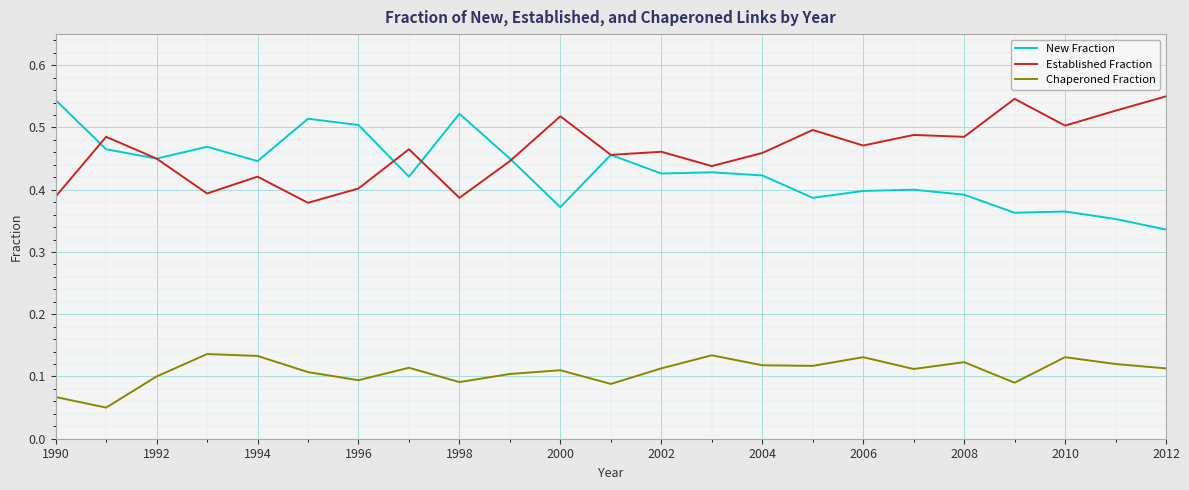

Which series has the largest total across all categories?

Established Fraction